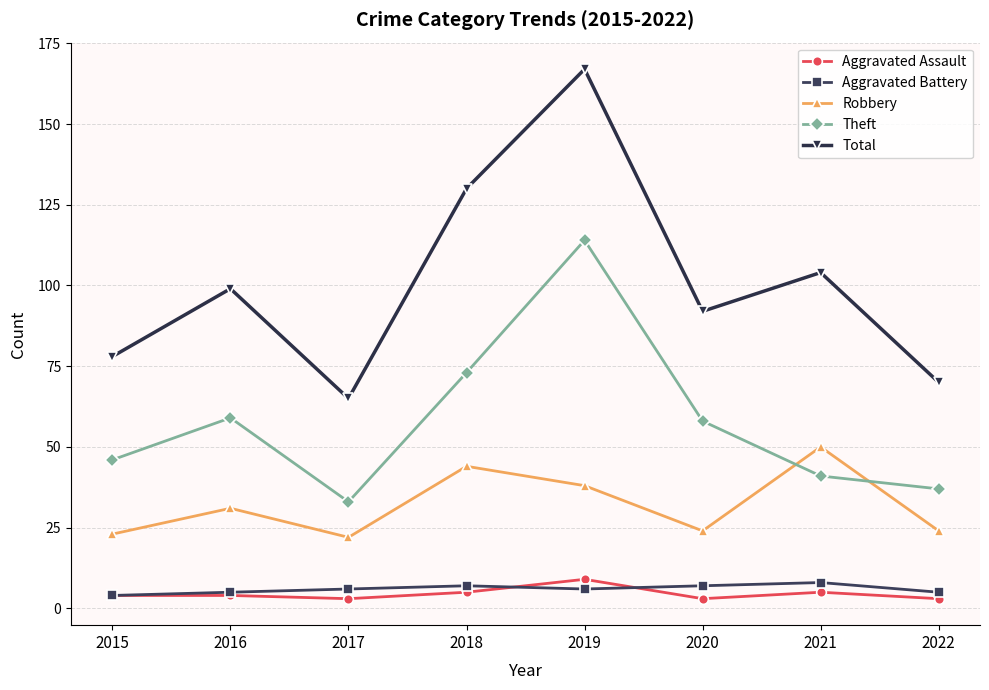

Which series changed the most between 2015 and 2022?

Theft